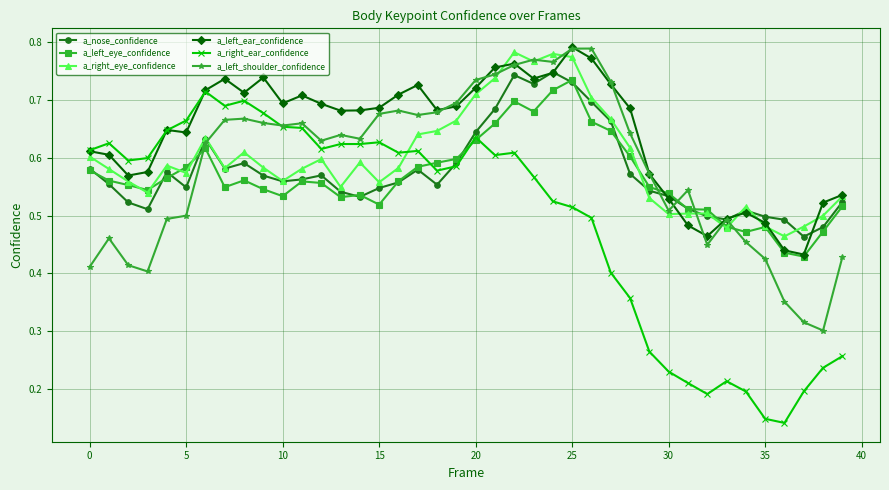

How many distinct data groups are displayed?

6